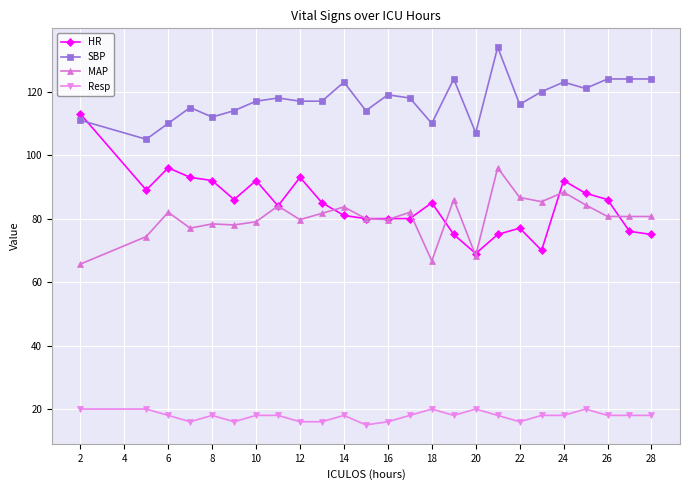

Which series has the largest range (max minus min)?

HR